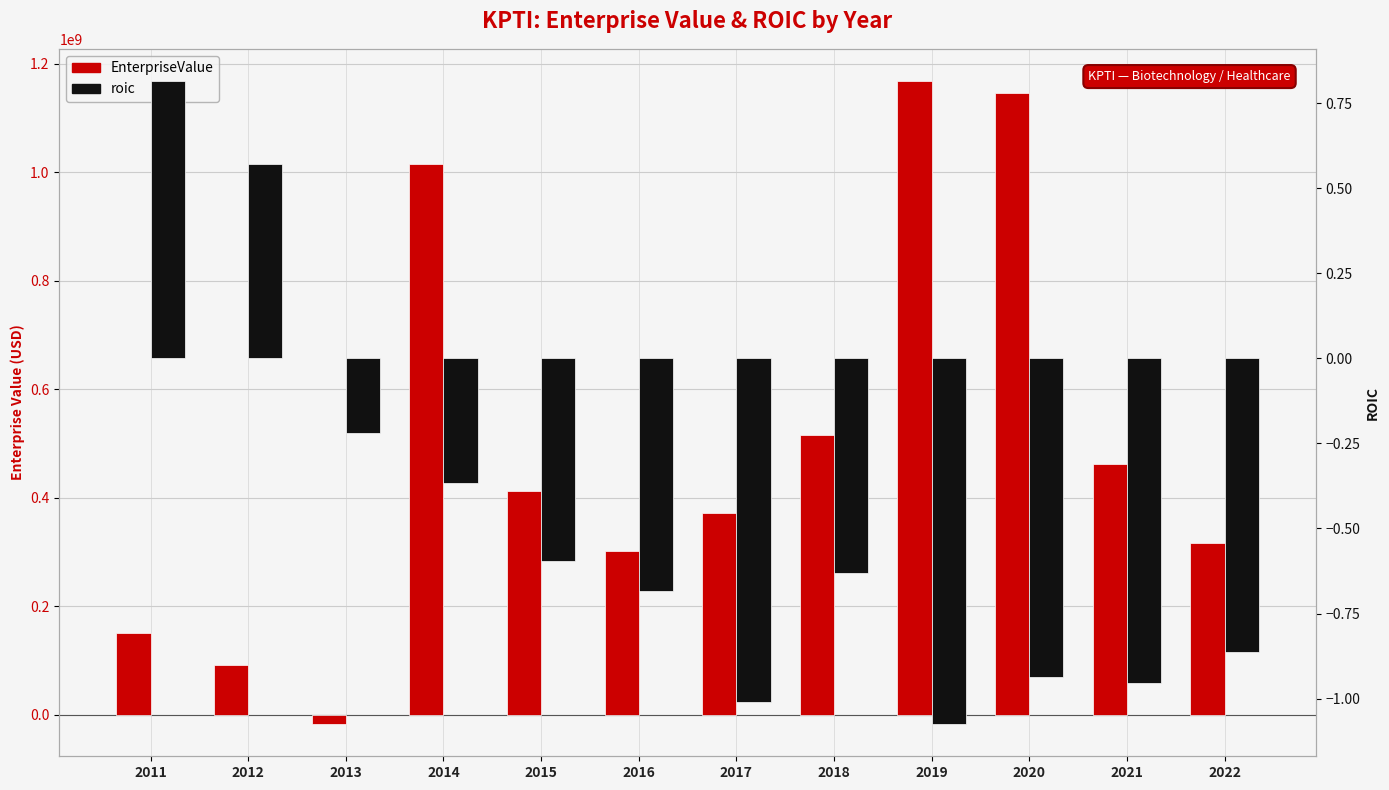

What is the sum of the EnterpriseValue values at 2022 and 2013?

299247602.7